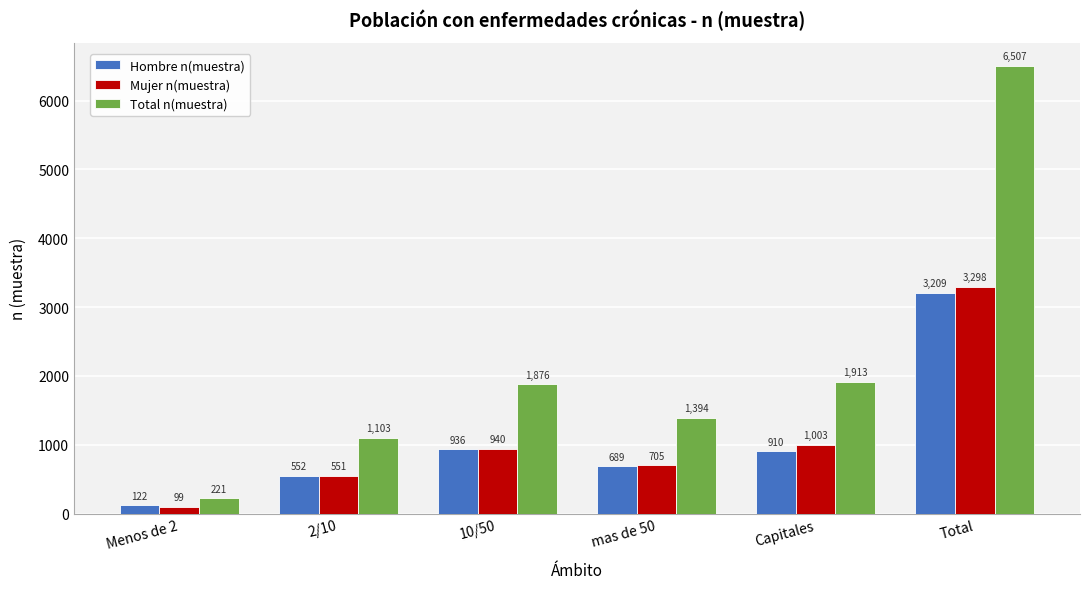

How many data points does each series have?

6